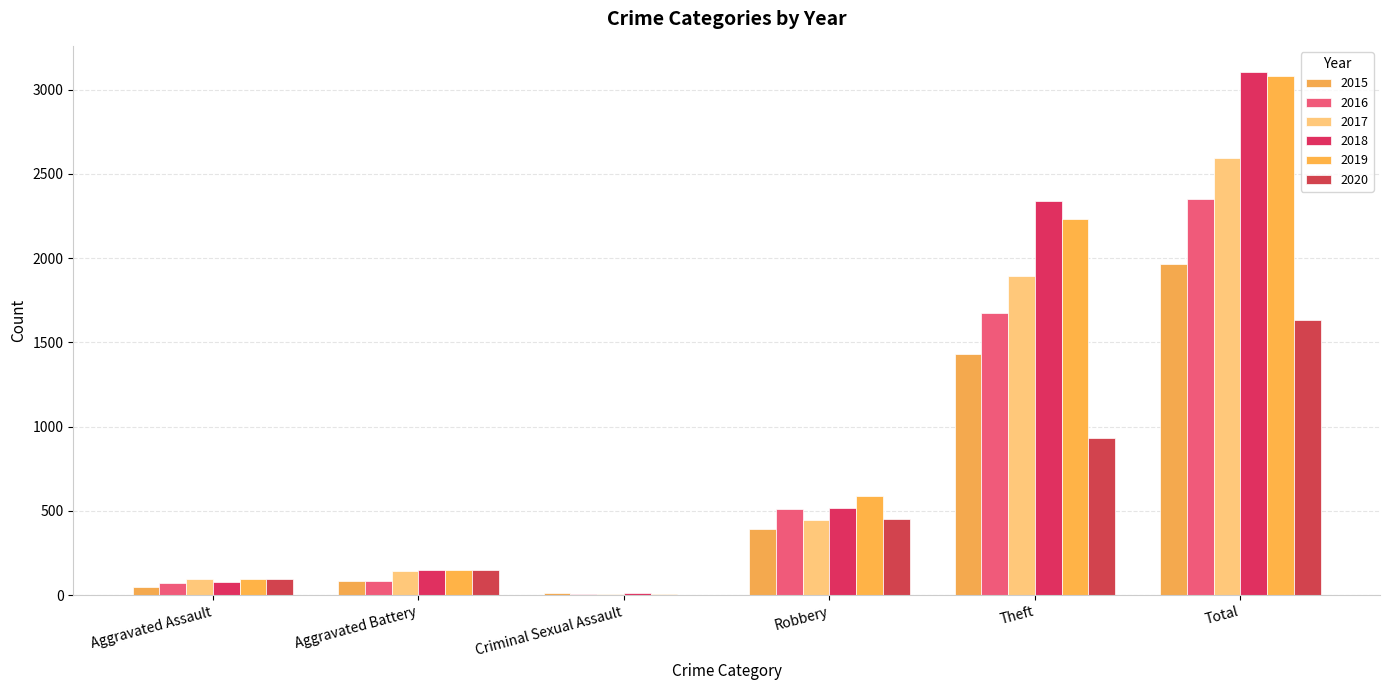

Does the chart contain stacked bars?

No